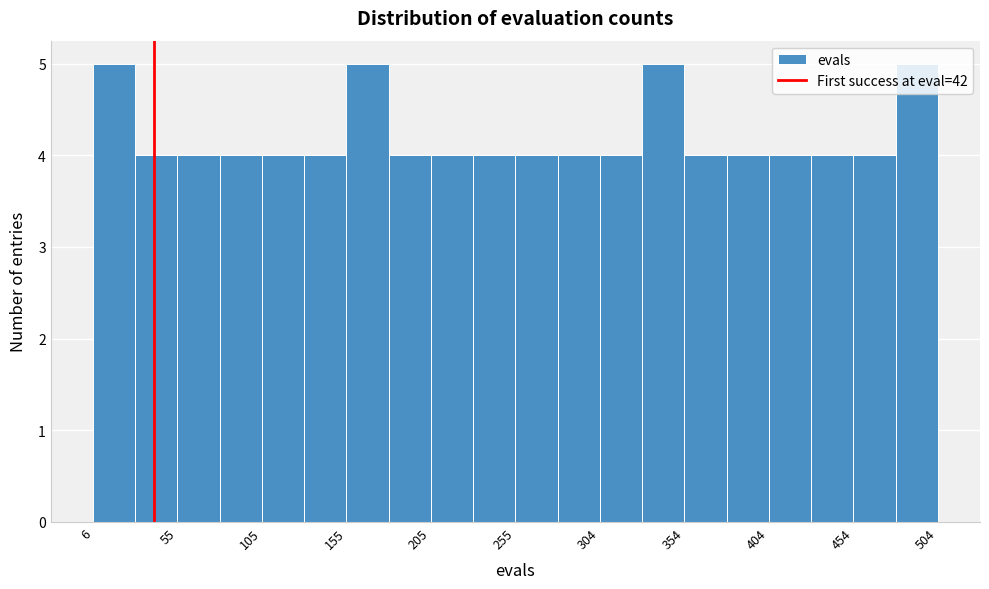

Reading left to right, list every bar in this chart as the range it spans on the x-axis followed by its height. Neither the bar edges nor the heights are printed on the chart, so give them approximately, as read against the axes.

5 to 30: 5
30 to 55: 4
55 to 80: 4
80 to 105: 4
105 to 130: 4
130 to 155: 4
155 to 180: 5
180 to 205: 4
205 to 230: 4
230 to 255: 4
255 to 280: 4
280 to 305: 4
305 to 330: 4
330 to 355: 5
355 to 380: 4
380 to 405: 4
405 to 430: 4
430 to 455: 4
455 to 480: 4
480 to 505: 5